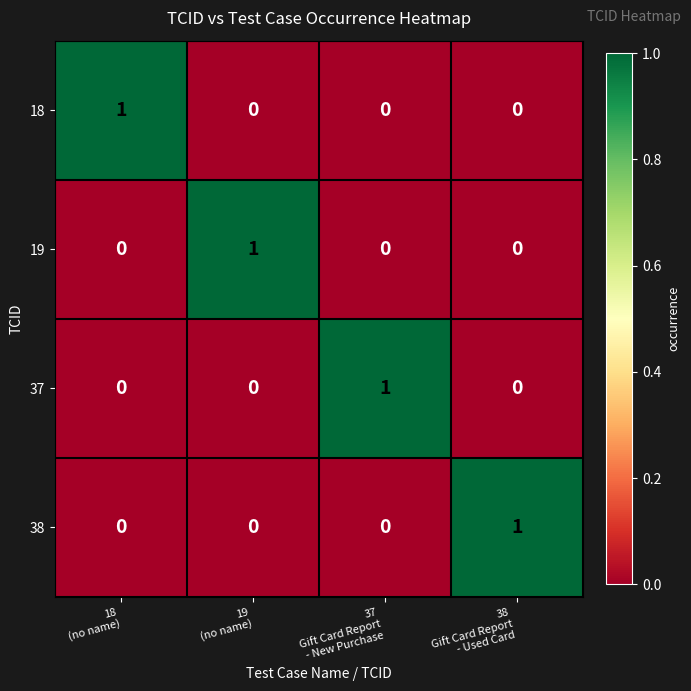

How many 19 values are between 0 and 1?

4